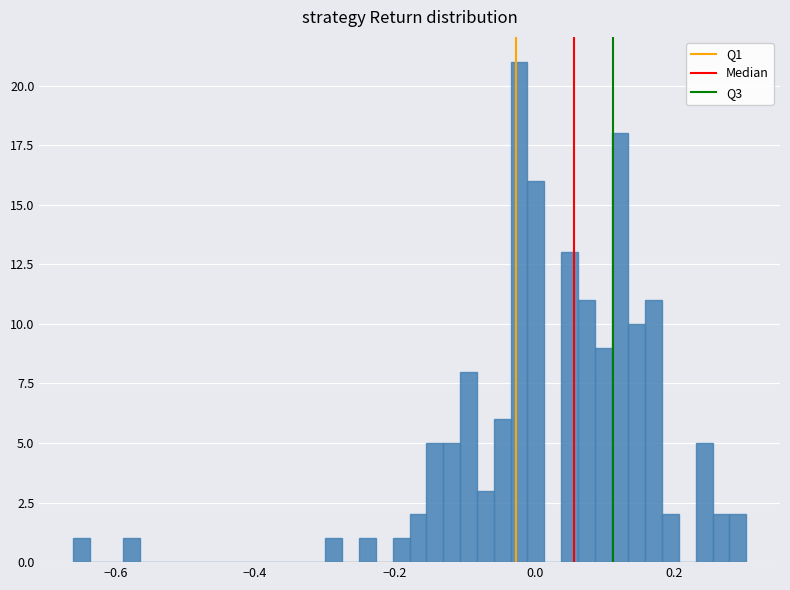

Read against the x-axis, roughly where is the centre of the tallest bar?

-0.02